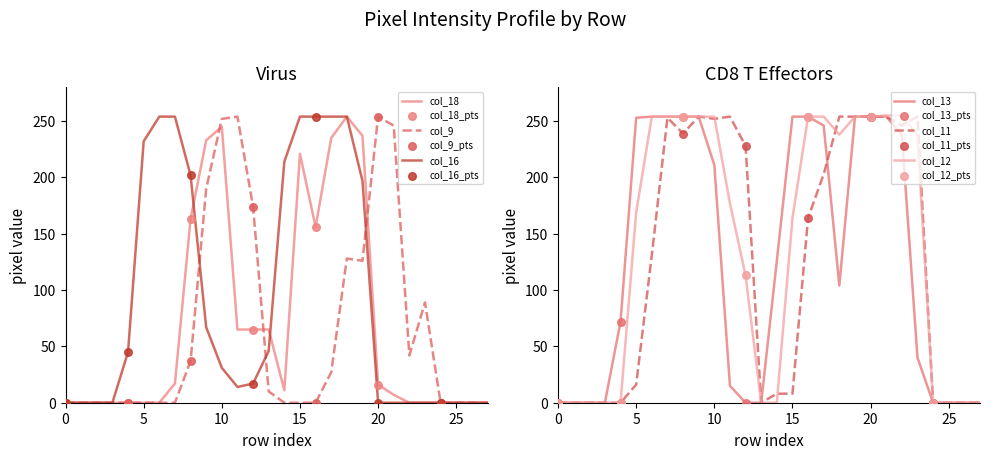

At which category is the sum across all series the highest?

19